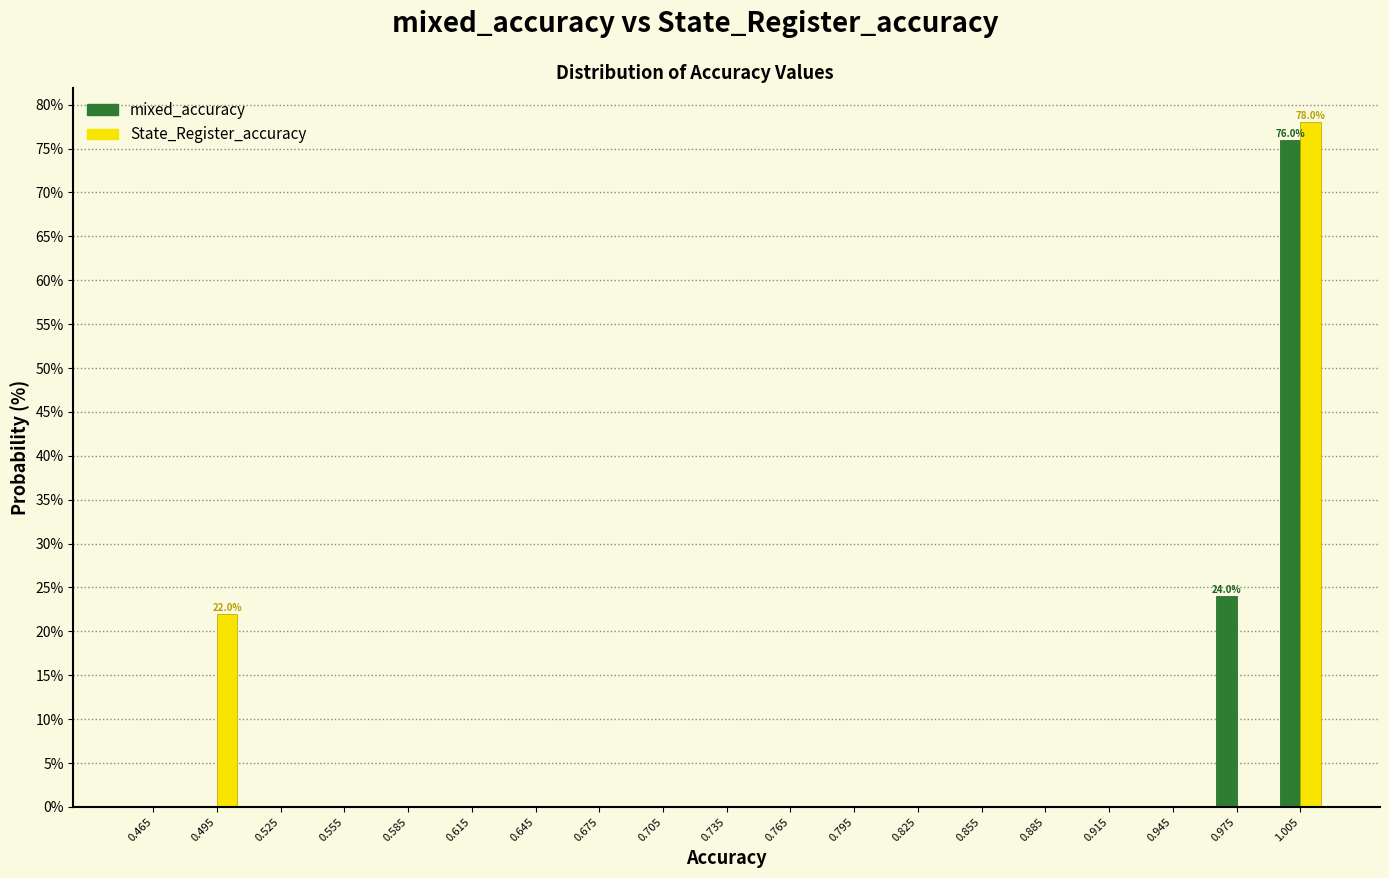

In the mixed_accuracy series, which range on the x-axis has the tallest bar?

0.99 to 1.02